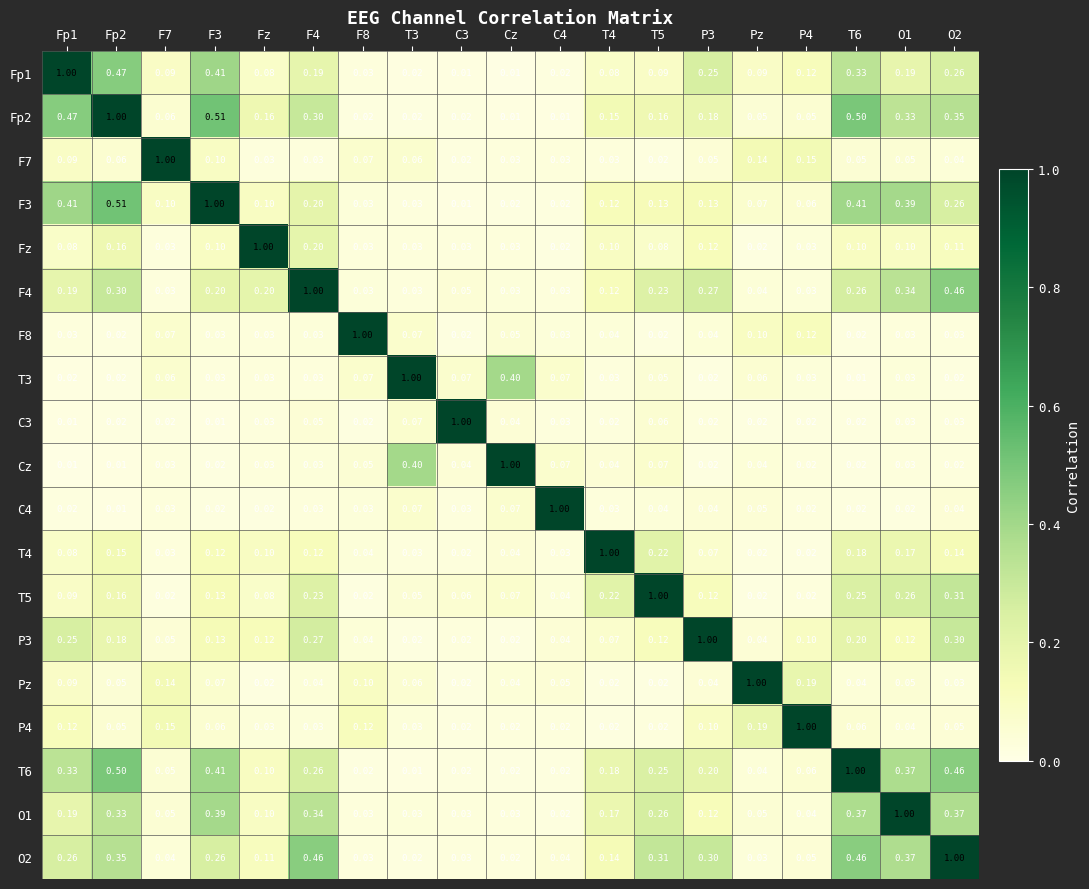

Is the value of T5 at Fp1 greater than the value of F7 at Fp2?

Yes